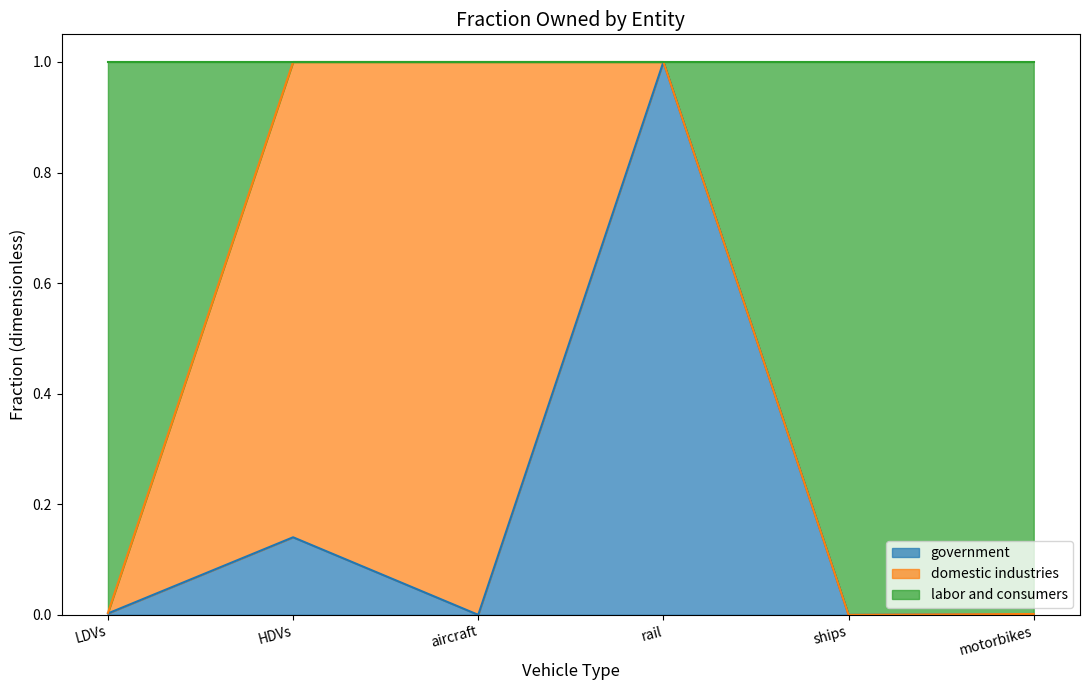

Which category has the highest value across all series?

rail